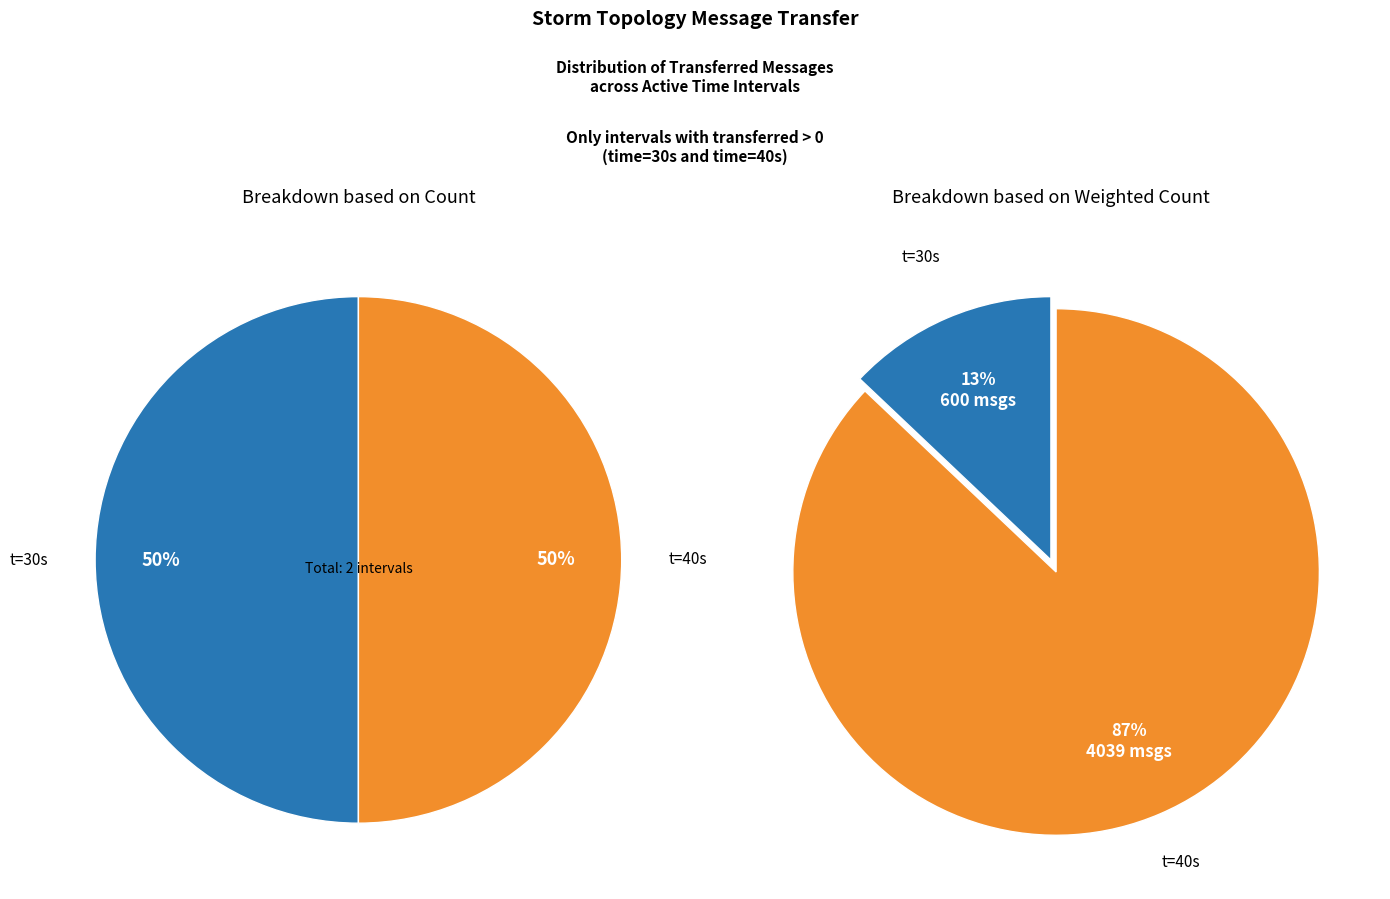

Which slice is the smallest?

30